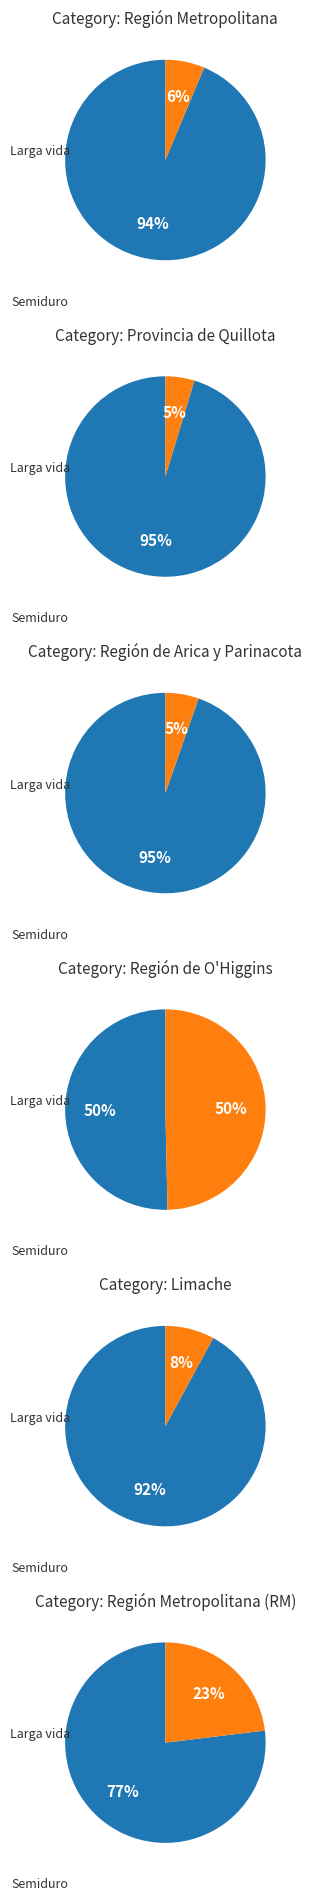

Is the sum of Semiduro and Larga vida greater than half?

Yes